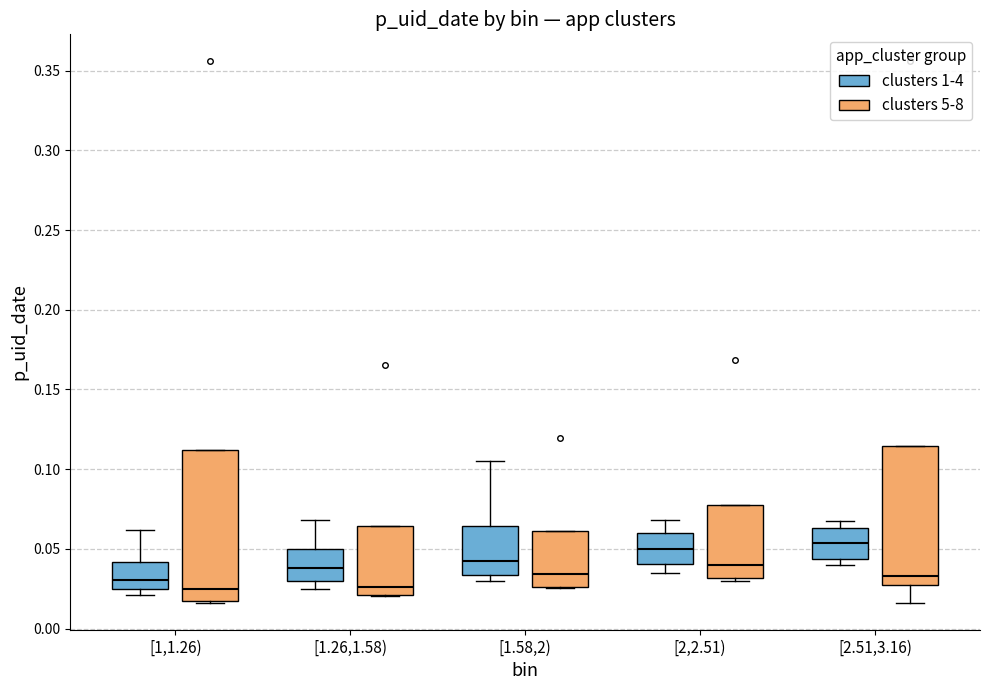

Where does the median line of the box for [1,1.26) (clusters 5-8) sit on the y-axis? The values are not printed on the chart, so give them approximately, as read against the axis.

0.025